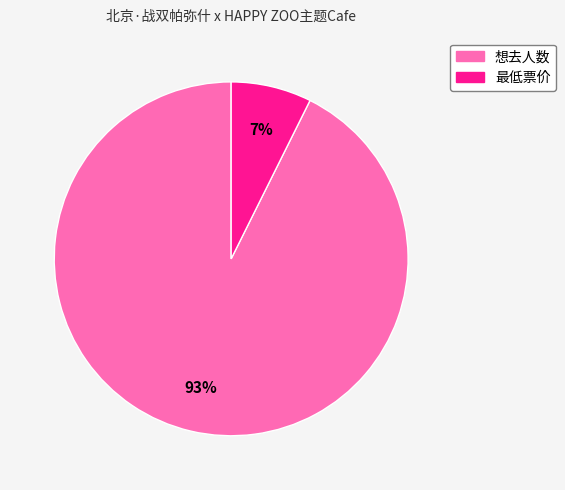

Does 想去人数 account for over 50% of the chart?

Yes